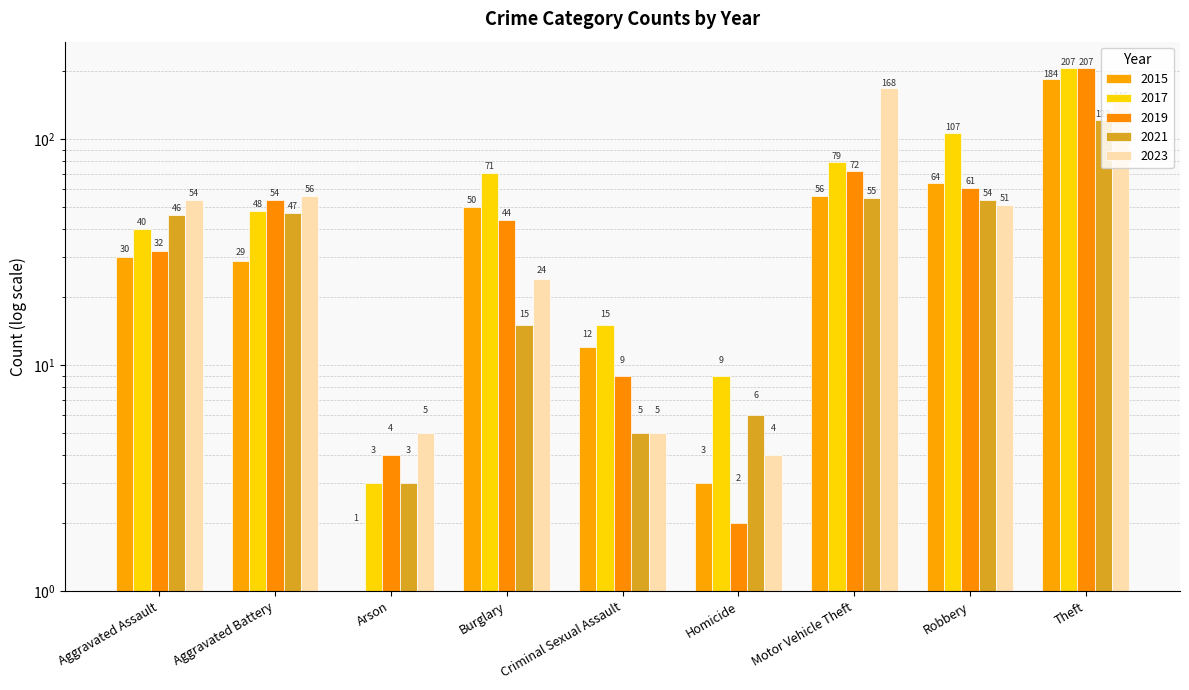

What is the approximate value of 2021 at Criminal Sexual Assault, to the nearest 5?

5